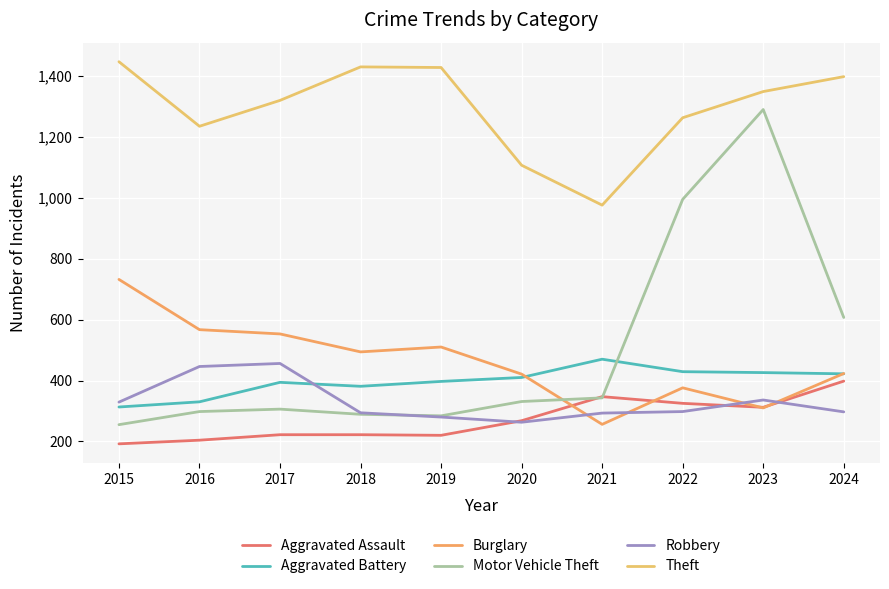

What is the total value across all series at 2015?

3268